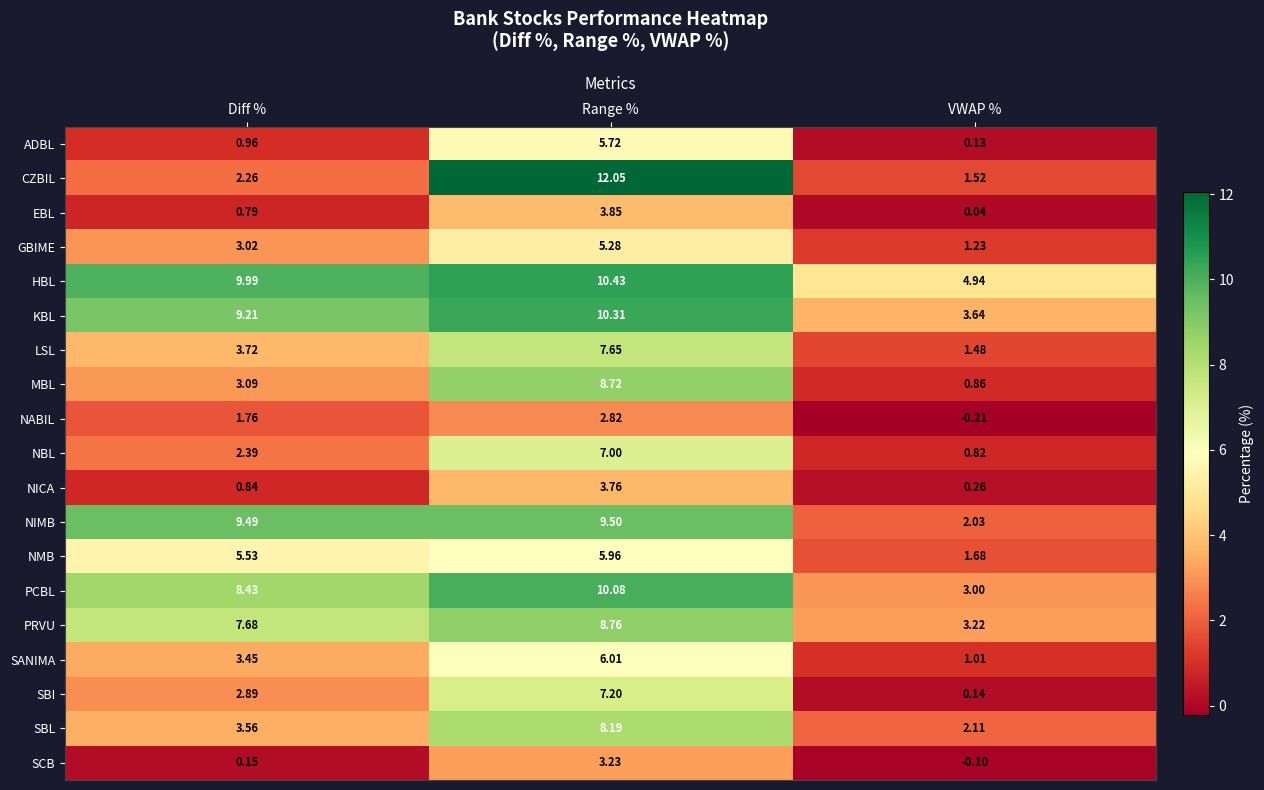

At VWAP %, list the series in order from smallest to largest.

NABIL, SCB, EBL, ADBL, SBI, NICA, NBL, MBL, SANIMA, GBIME, LSL, CZBIL, NMB, NIMB, SBL, PCBL, PRVU, KBL, HBL